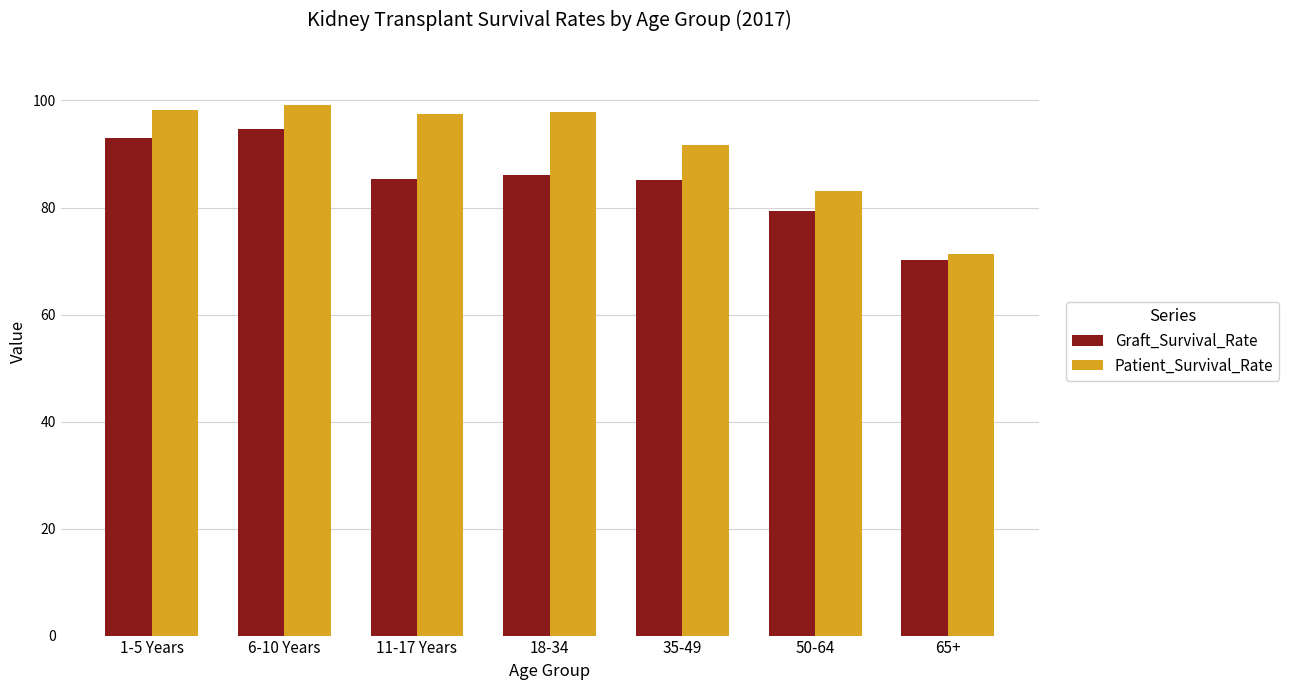

What is the spread (max minus min) of values at 35-49?

6.6